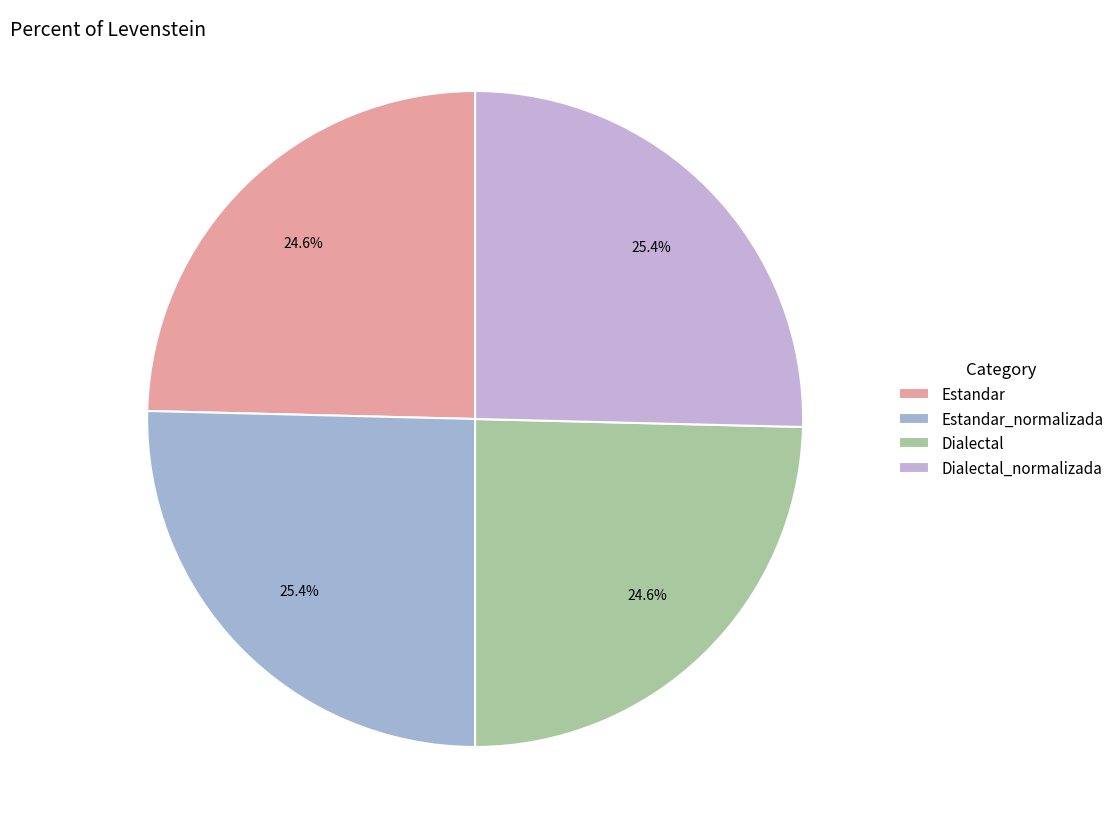

Is the sum of Dialectal_normalizada and Estandar greater than half?

Yes